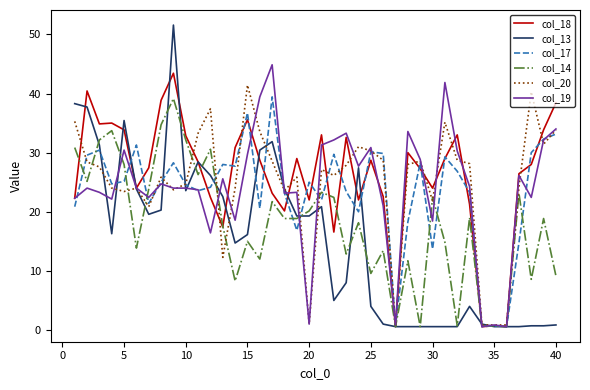

Which series has the widest spread of values?

col_13